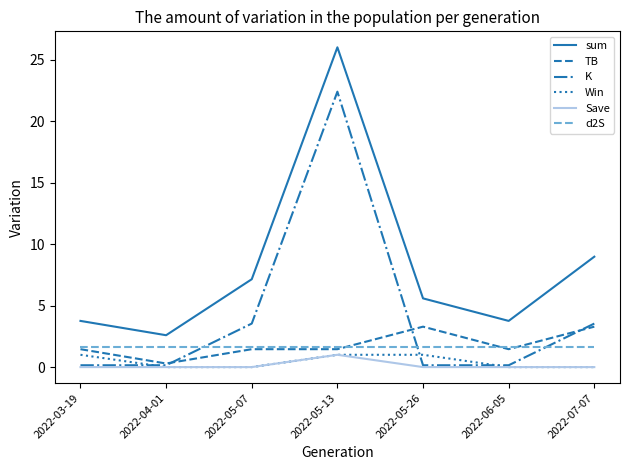

Which series has the largest range (max minus min)?

sum